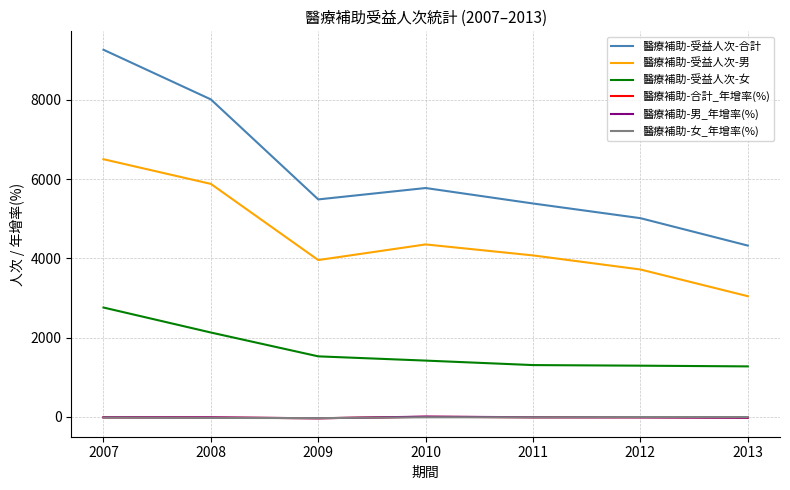

True or false: 醫療補助-受益人次-合計 and 醫療補助-男_年增率(%) intersect in this chart.

False